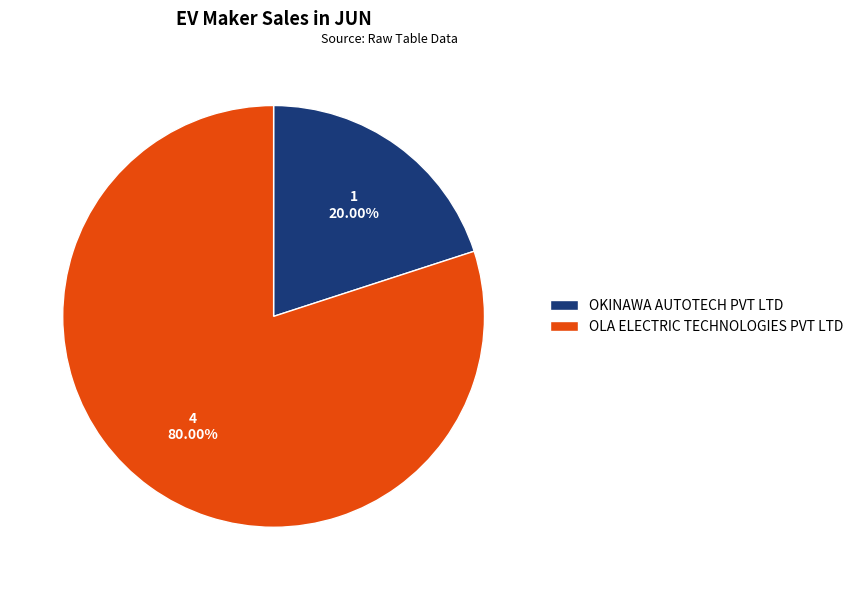

Count the number of slices in the pie.

2